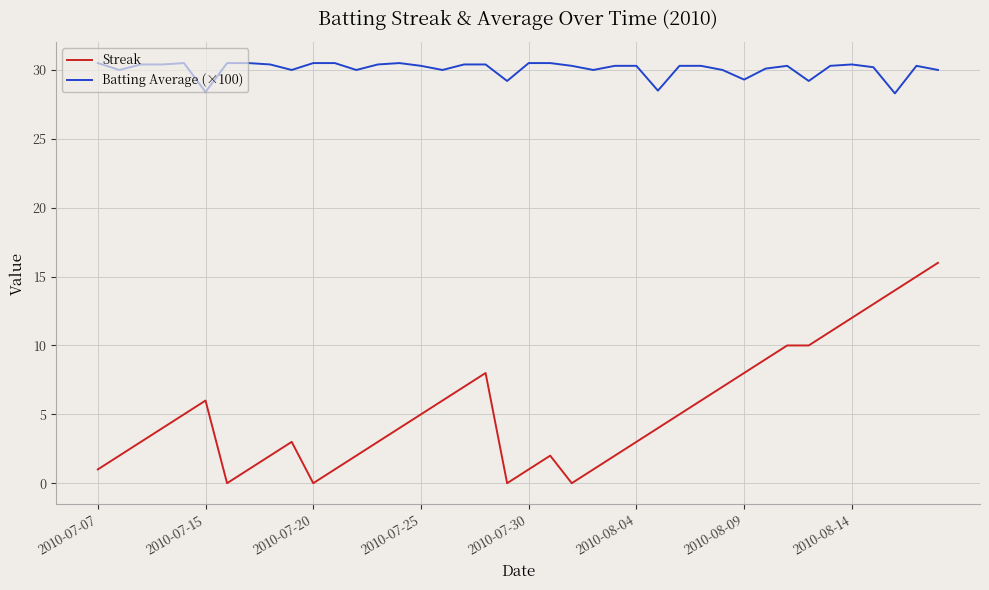

List the series in order of their overall mean, lowest first.

Streak, Batting Average (×100)